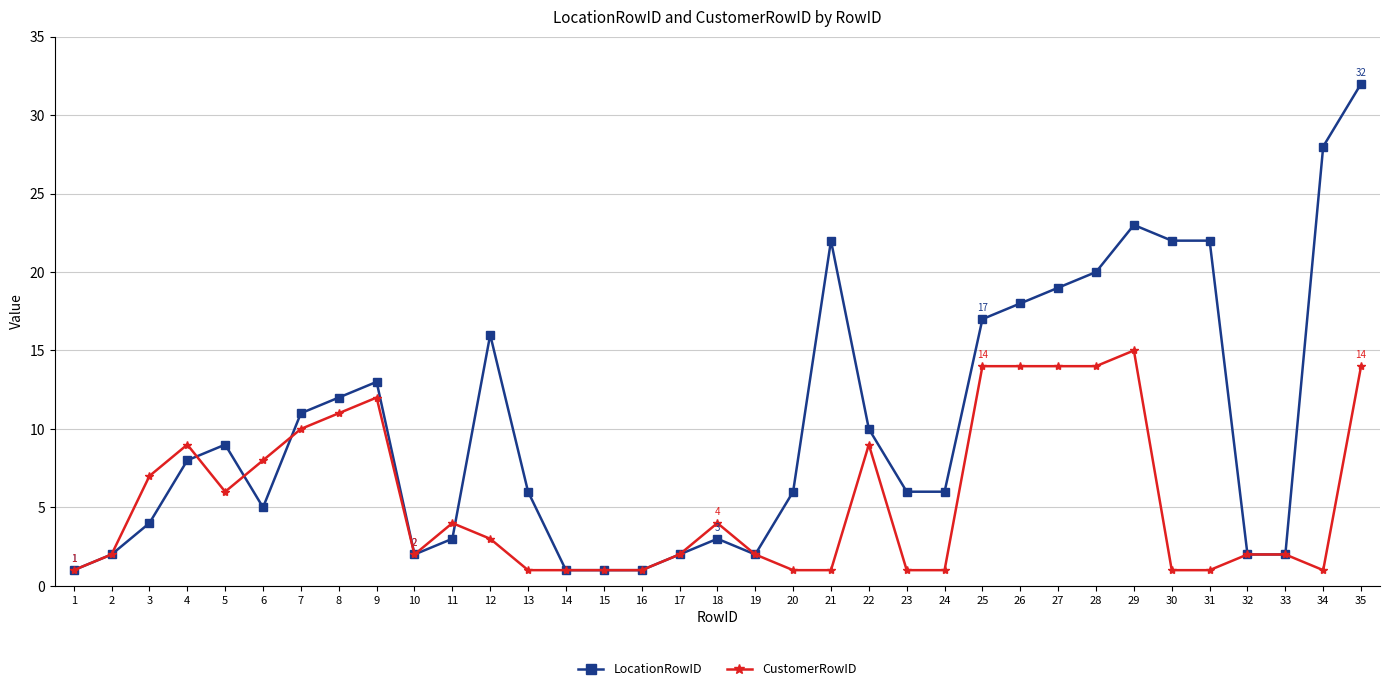

What is the value of the LocationRowID point at the 24th from the left?

6